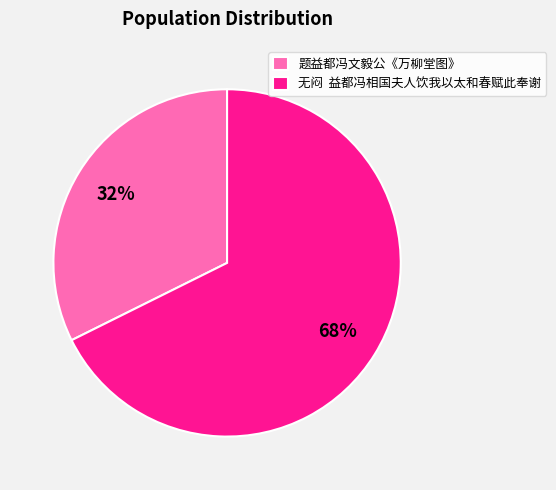

To the nearest percent, what is the combined percentage of 题益都冯文毅公《万柳堂图》 and 无闷 益都冯相国夫人饮我以太和春赋此奉谢?

100%